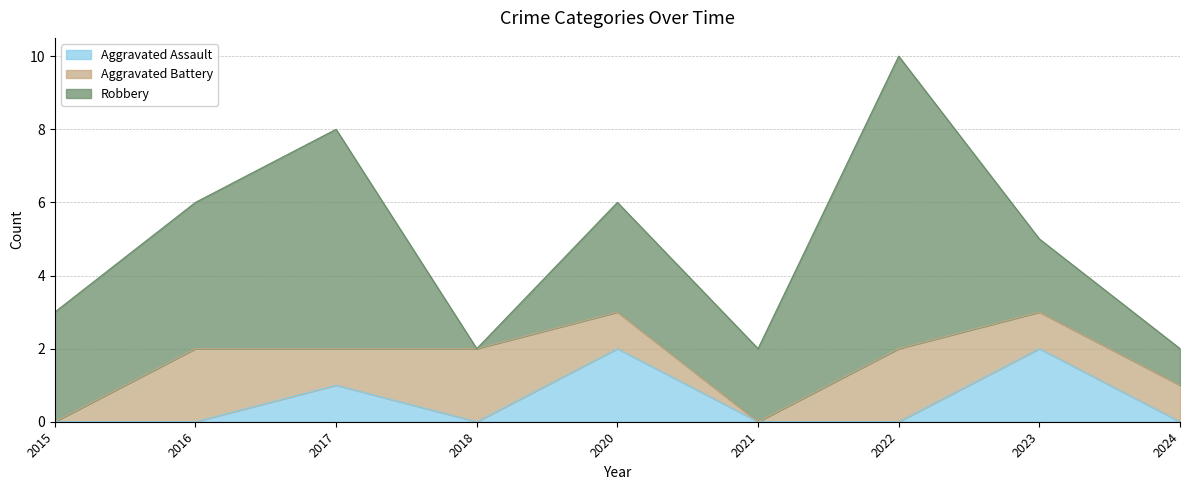

Rank the series at 2022 from lowest to highest value.

Aggravated Assault, Aggravated Battery, Robbery